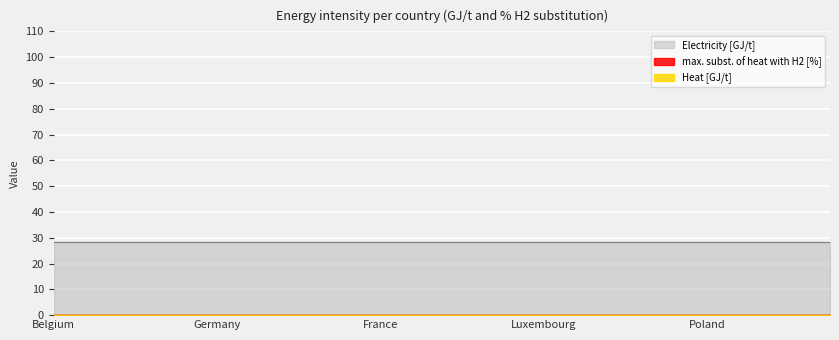

List the series in order of their peak value, highest first.

Electricity [GJ/t], Heat [GJ/t], max. subst. of heat with H2 [%]